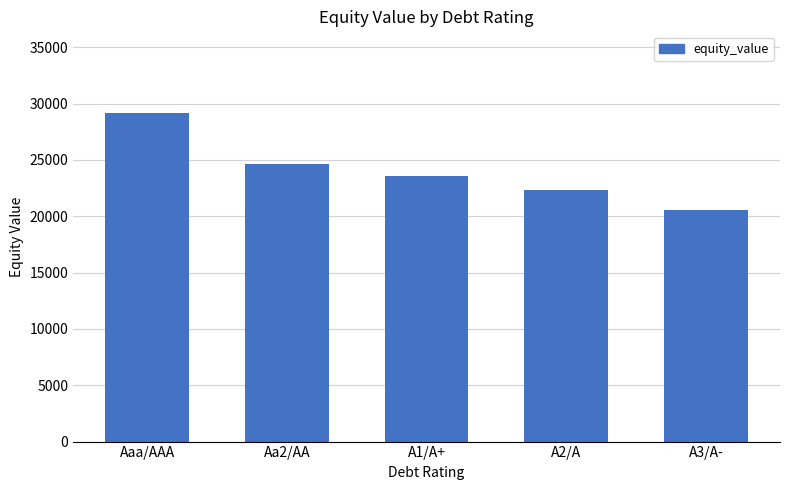

At which category does the chart reach its peak across all series?

Aaa/AAA